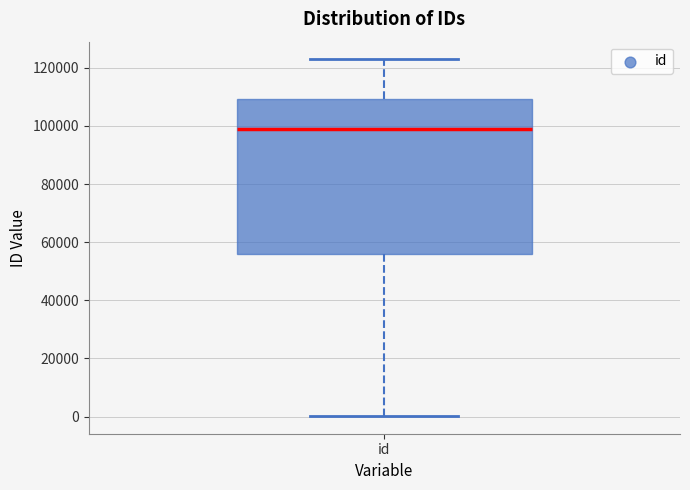

Transcribe this box plot: give where the median line is, the range the box spans, and where the two whiskers end, as read against the y-axis. The values are not printed on the chart, so give them approximately, as read against the axis.

median 98000, box 56000 to 110000, whiskers 0 to 122000